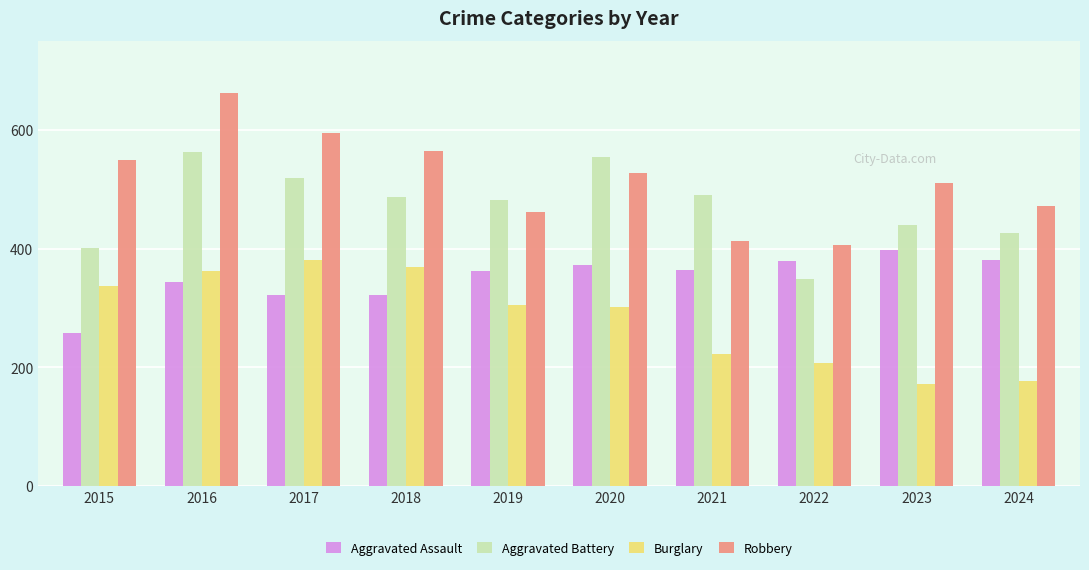

Which series has the widest spread of values?

Robbery